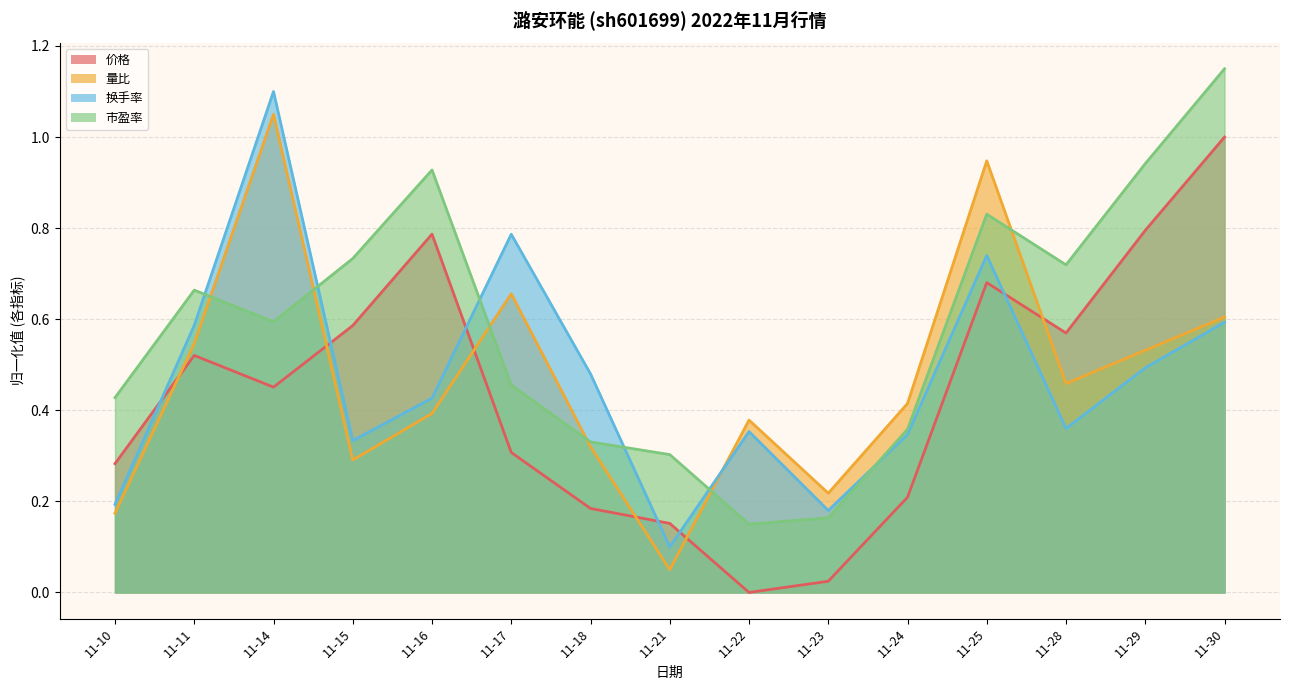

Which series changed the most between 11-15 and 11-18?

市盈率